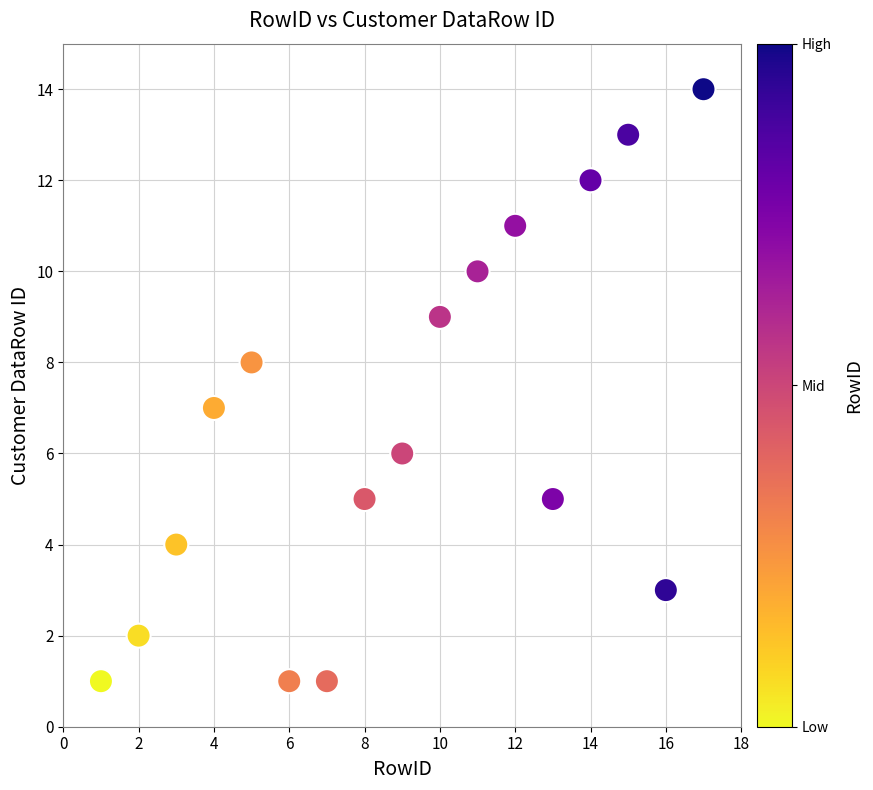

What is the range of Y values (max minus min)?

13